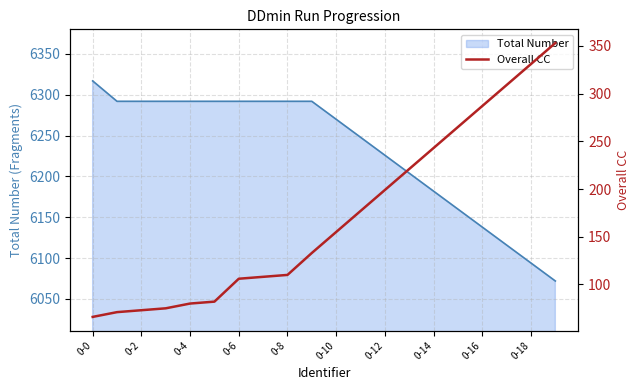

What is the maximum value shown in the chart?

353